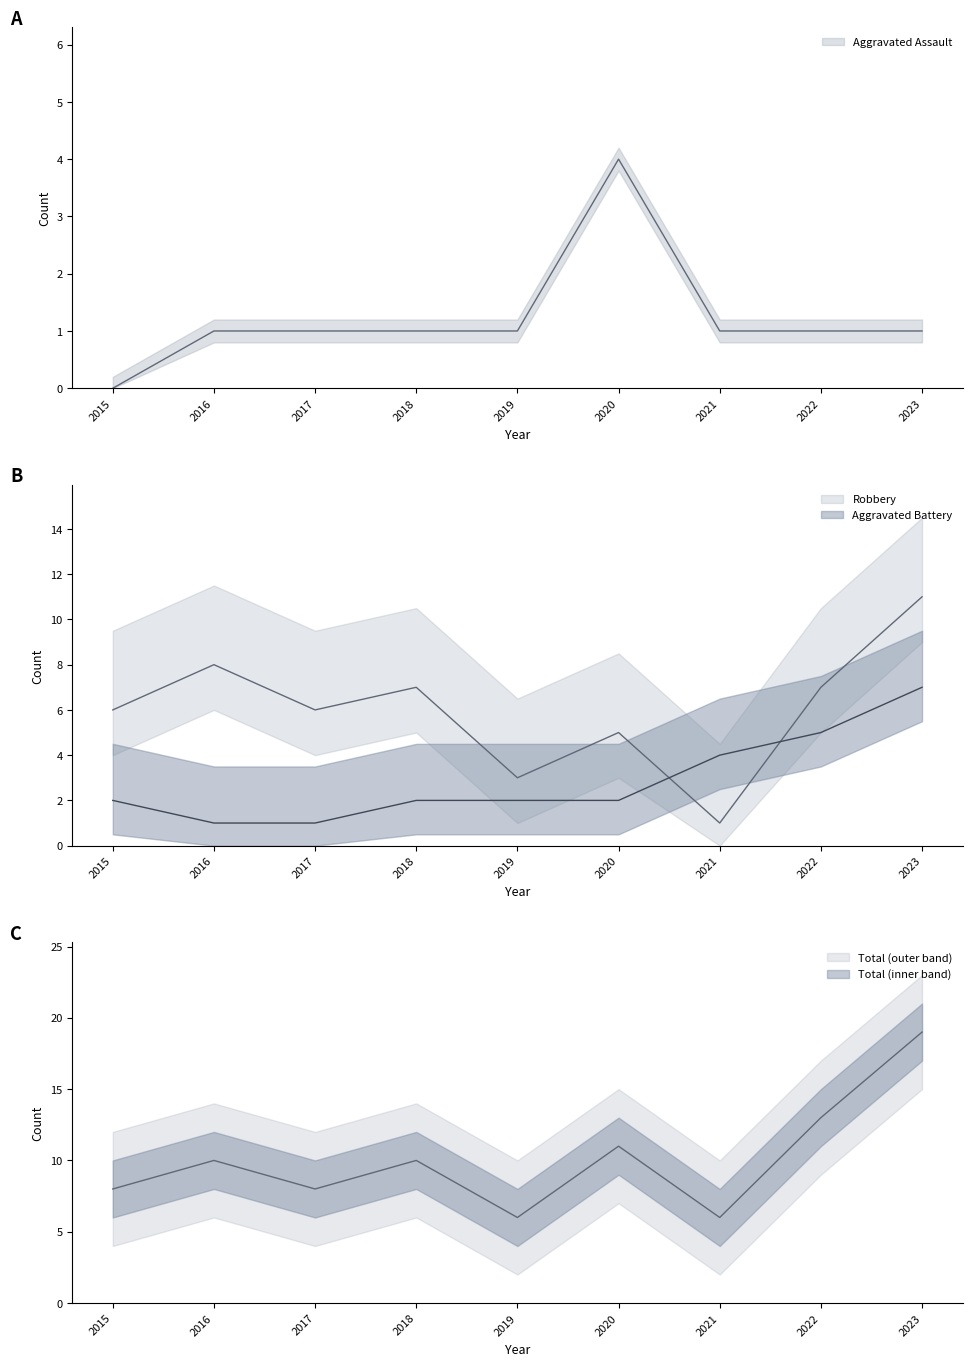

What are all the series names shown in the legend?

Aggravated Assault, Aggravated Battery, Robbery, Total